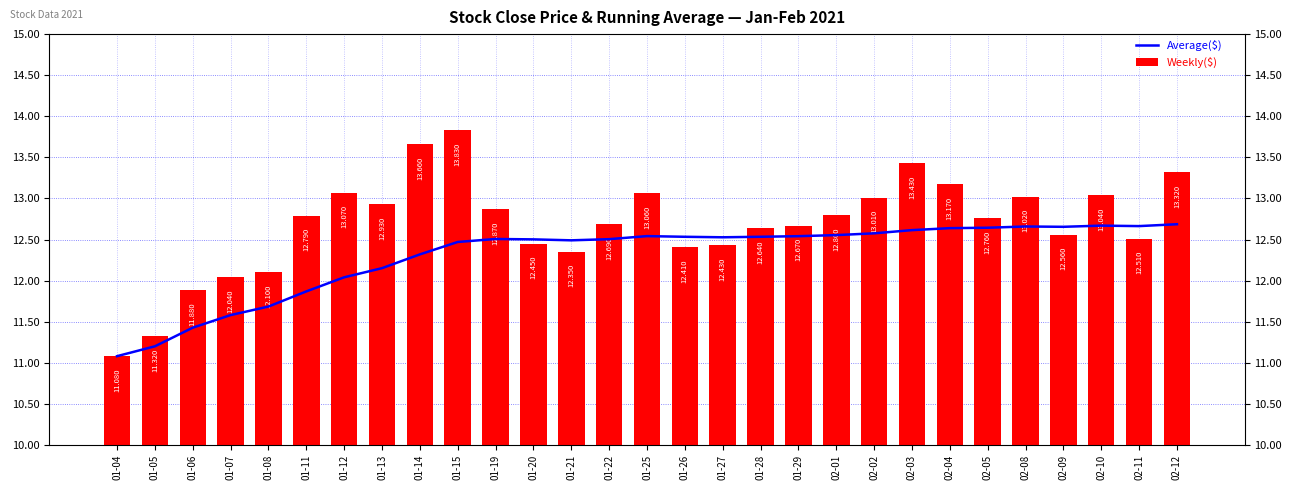

What is the sum of the Weekly($) values at 01-15 and 02-09?

26.4